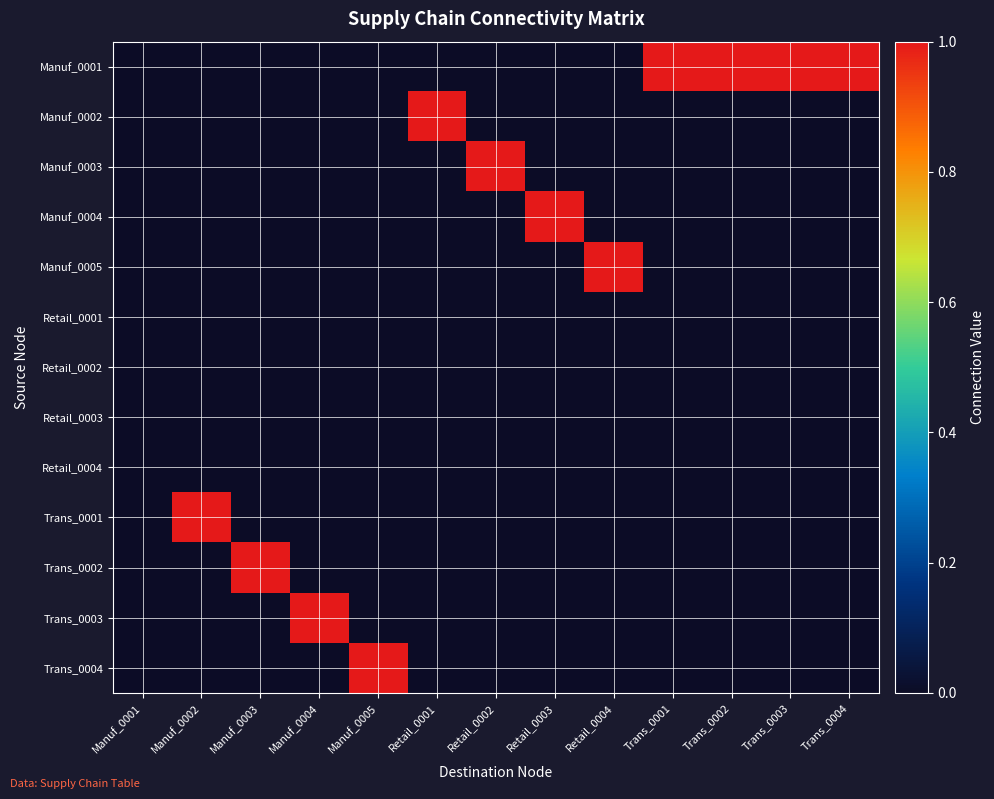

Reading left to right, what are all the values shown in this chart?

Manuf_0001: Manuf_0001=0	Manuf_0002=0	Manuf_0003=0	Manuf_0004=0	Manuf_0005=0	Retail_0001=0	Retail_0002=0	Retail_0003=0	Retail_0004=0	Trans_0001=1	Trans_0002=1	Trans_0003=1	Trans_0004=1
Manuf_0002: Manuf_0001=0	Manuf_0002=0	Manuf_0003=0	Manuf_0004=0	Manuf_0005=0	Retail_0001=1	Retail_0002=0	Retail_0003=0	Retail_0004=0	Trans_0001=0	Trans_0002=0	Trans_0003=0	Trans_0004=0
Manuf_0003: Manuf_0001=0	Manuf_0002=0	Manuf_0003=0	Manuf_0004=0	Manuf_0005=0	Retail_0001=0	Retail_0002=1	Retail_0003=0	Retail_0004=0	Trans_0001=0	Trans_0002=0	Trans_0003=0	Trans_0004=0
Manuf_0004: Manuf_0001=0	Manuf_0002=0	Manuf_0003=0	Manuf_0004=0	Manuf_0005=0	Retail_0001=0	Retail_0002=0	Retail_0003=1	Retail_0004=0	Trans_0001=0	Trans_0002=0	Trans_0003=0	Trans_0004=0
Manuf_0005: Manuf_0001=0	Manuf_0002=0	Manuf_0003=0	Manuf_0004=0	Manuf_0005=0	Retail_0001=0	Retail_0002=0	Retail_0003=0	Retail_0004=1	Trans_0001=0	Trans_0002=0	Trans_0003=0	Trans_0004=0
Retail_0001: Manuf_0001=0	Manuf_0002=0	Manuf_0003=0	Manuf_0004=0	Manuf_0005=0	Retail_0001=0	Retail_0002=0	Retail_0003=0	Retail_0004=0	Trans_0001=0	Trans_0002=0	Trans_0003=0	Trans_0004=0
Retail_0002: Manuf_0001=0	Manuf_0002=0	Manuf_0003=0	Manuf_0004=0	Manuf_0005=0	Retail_0001=0	Retail_0002=0	Retail_0003=0	Retail_0004=0	Trans_0001=0	Trans_0002=0	Trans_0003=0	Trans_0004=0
Retail_0003: Manuf_0001=0	Manuf_0002=0	Manuf_0003=0	Manuf_0004=0	Manuf_0005=0	Retail_0001=0	Retail_0002=0	Retail_0003=0	Retail_0004=0	Trans_0001=0	Trans_0002=0	Trans_0003=0	Trans_0004=0
Retail_0004: Manuf_0001=0	Manuf_0002=0	Manuf_0003=0	Manuf_0004=0	Manuf_0005=0	Retail_0001=0	Retail_0002=0	Retail_0003=0	Retail_0004=0	Trans_0001=0	Trans_0002=0	Trans_0003=0	Trans_0004=0
Trans_0001: Manuf_0001=0	Manuf_0002=1	Manuf_0003=0	Manuf_0004=0	Manuf_0005=0	Retail_0001=0	Retail_0002=0	Retail_0003=0	Retail_0004=0	Trans_0001=0	Trans_0002=0	Trans_0003=0	Trans_0004=0
Trans_0002: Manuf_0001=0	Manuf_0002=0	Manuf_0003=1	Manuf_0004=0	Manuf_0005=0	Retail_0001=0	Retail_0002=0	Retail_0003=0	Retail_0004=0	Trans_0001=0	Trans_0002=0	Trans_0003=0	Trans_0004=0
Trans_0003: Manuf_0001=0	Manuf_0002=0	Manuf_0003=0	Manuf_0004=1	Manuf_0005=0	Retail_0001=0	Retail_0002=0	Retail_0003=0	Retail_0004=0	Trans_0001=0	Trans_0002=0	Trans_0003=0	Trans_0004=0
Trans_0004: Manuf_0001=0	Manuf_0002=0	Manuf_0003=0	Manuf_0004=0	Manuf_0005=1	Retail_0001=0	Retail_0002=0	Retail_0003=0	Retail_0004=0	Trans_0001=0	Trans_0002=0	Trans_0003=0	Trans_0004=0